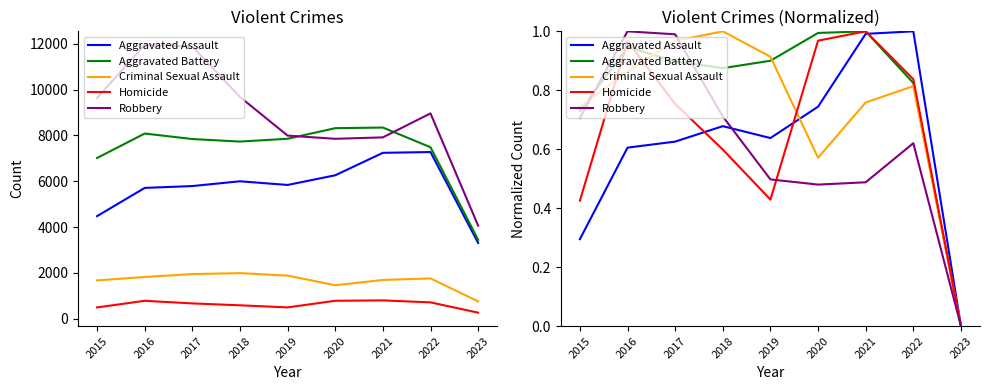

What is the maximum value shown in the chart?

1.0